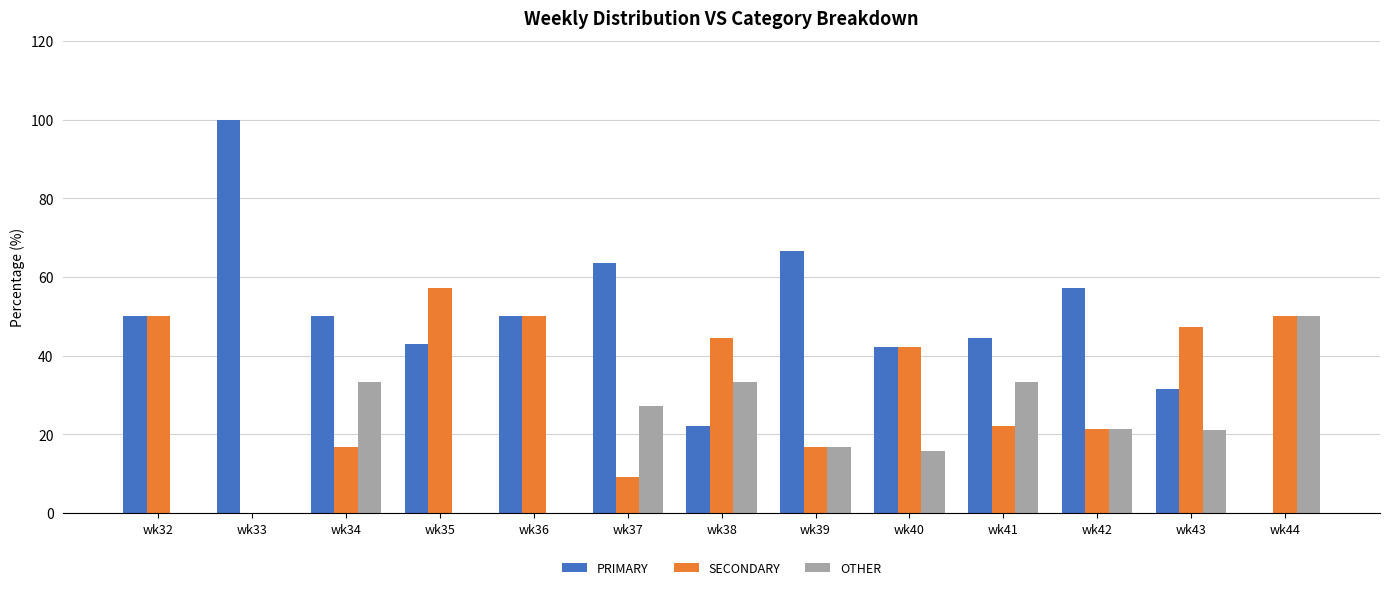

The SECONDARY series shows 50.0 at wk44. True or false?

True